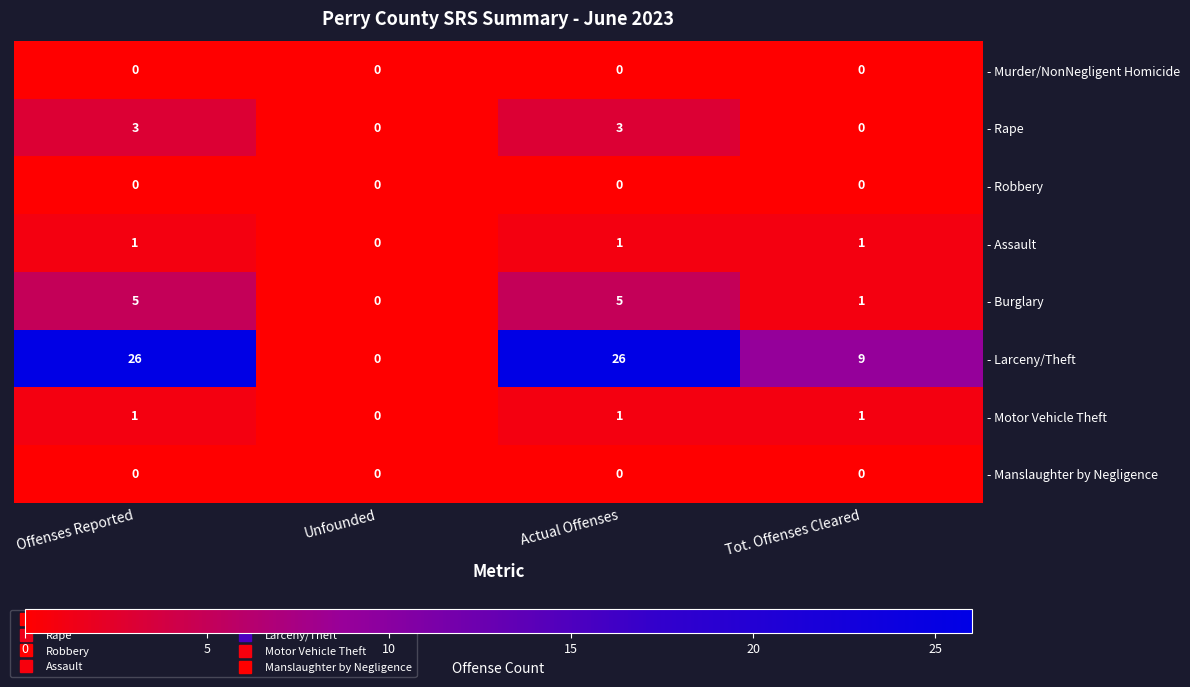

Which category has the lowest value in the - Larceny/Theft series?

Unfounded